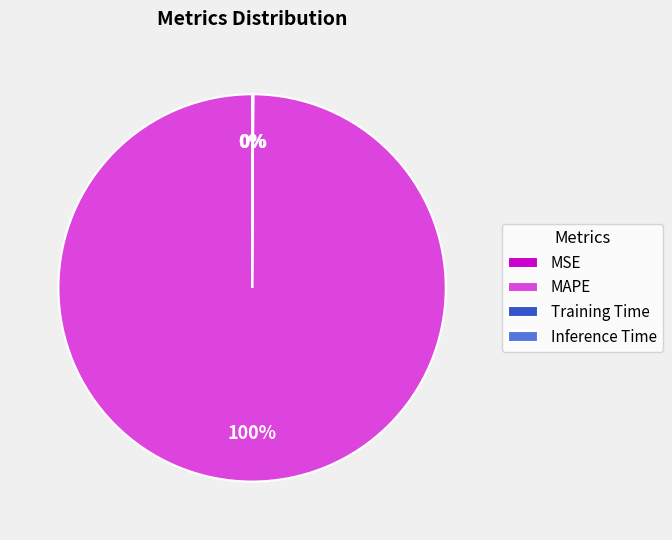

Which category accounts for the majority?

MAPE